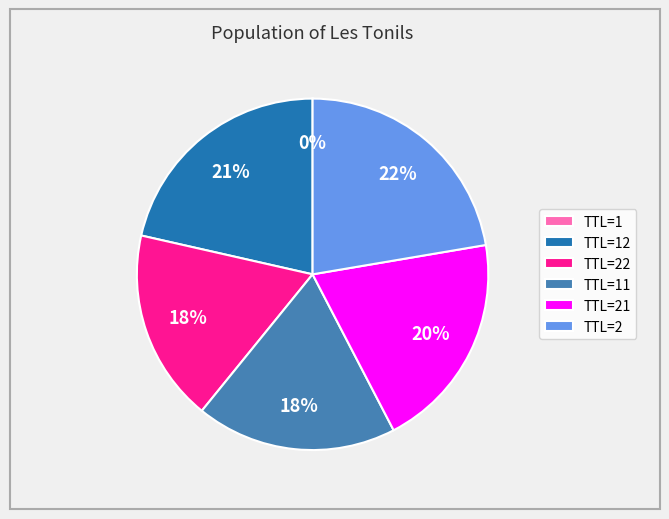

Which slice is the largest?

TTL=2